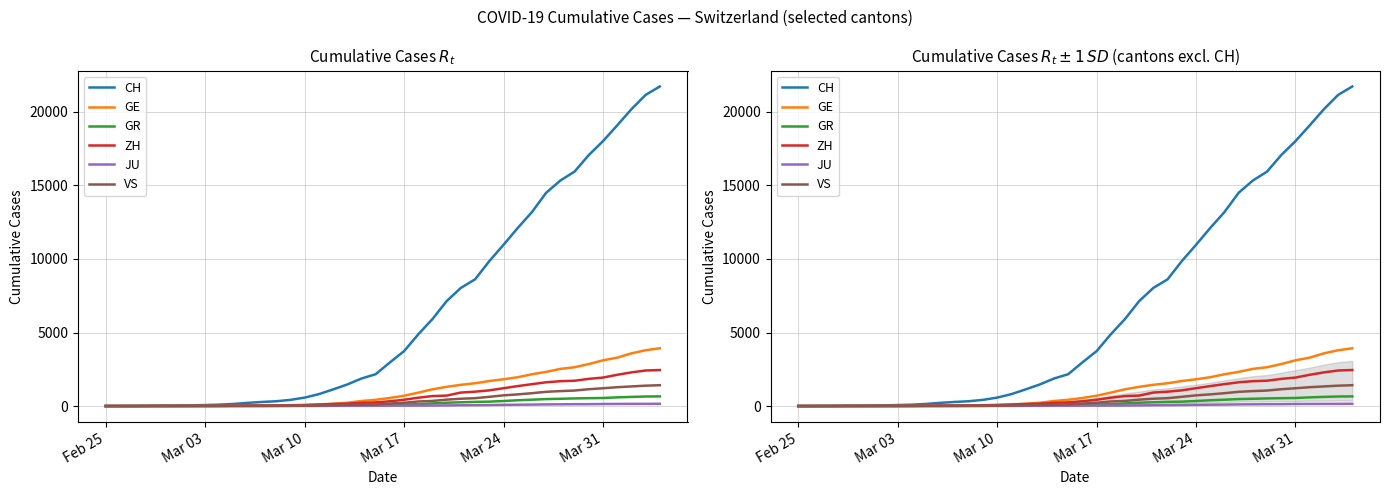

What is the average value of the JU series?

49